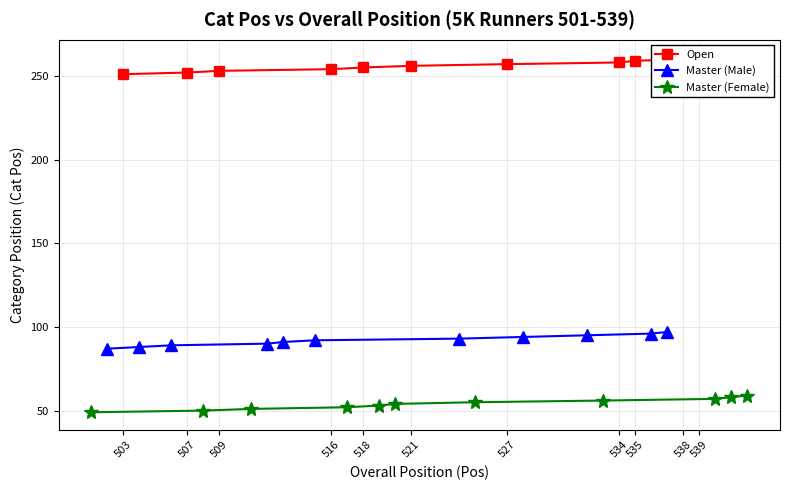

Reading left to right, extract all data points from this chart.

Open: 251	252	253	254	255	256	257	258	259	260	261
Master (Male): 87	88	89	90	91	92	93	94	95	96	97
Master (Female): 49	50	51	52	53	54	55	56	57	58	59